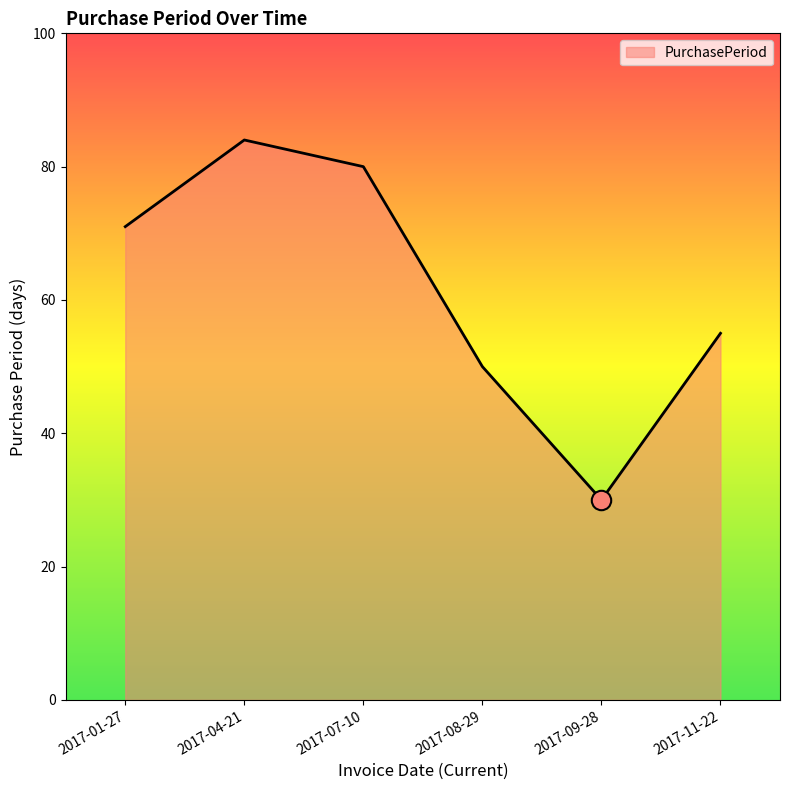

Approximately how many times larger is the value at 2017-01-27 compared to 2017-11-22?

1.3